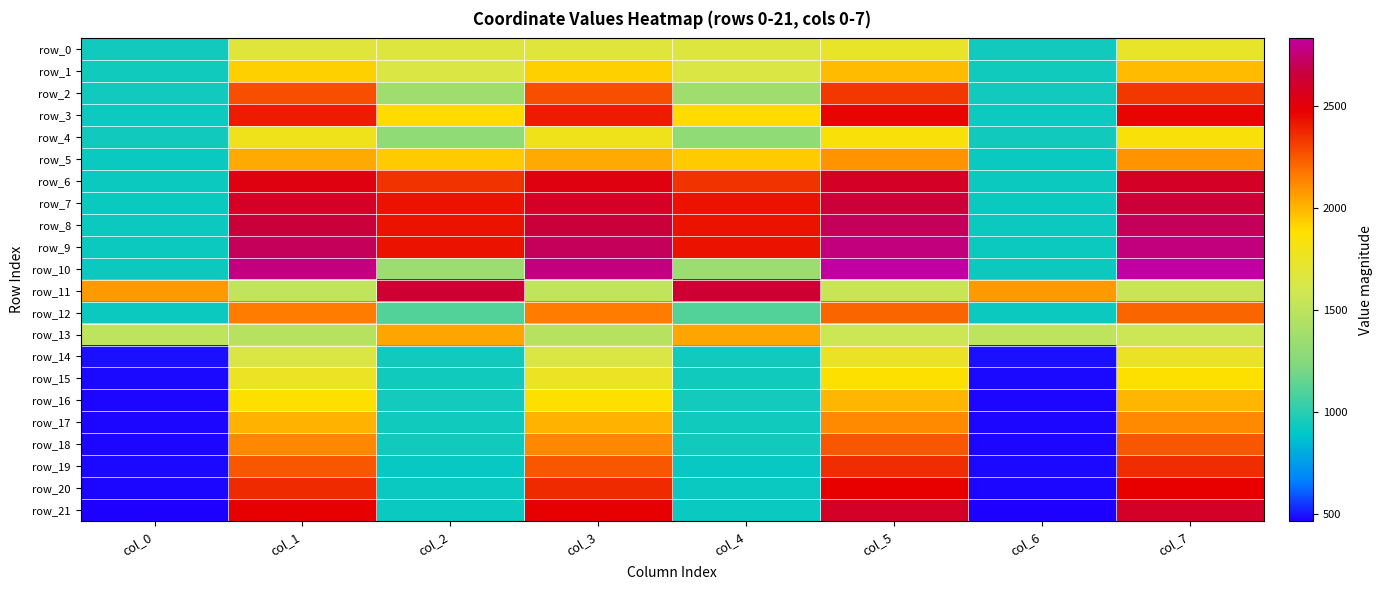

Read the row_10 value at col_4, to the nearest 100.

1300